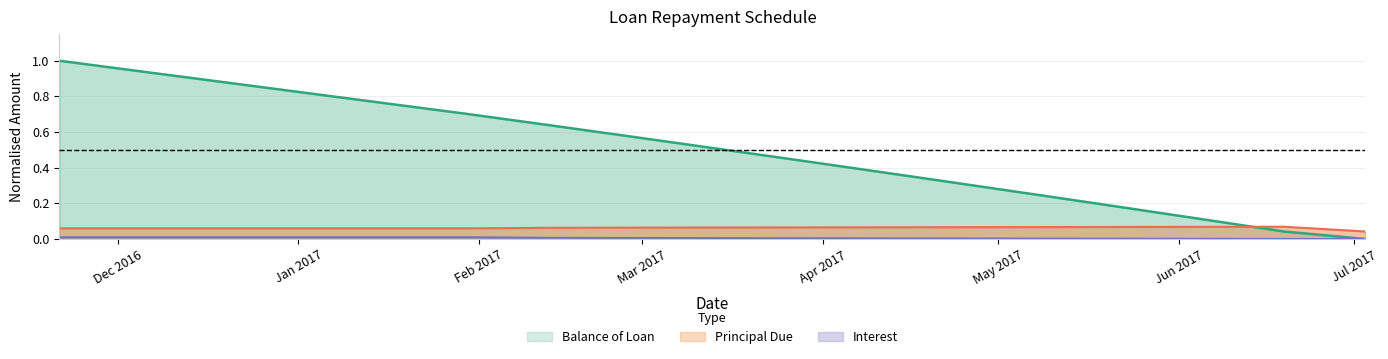

What is the maximum value shown in the chart?

1.0